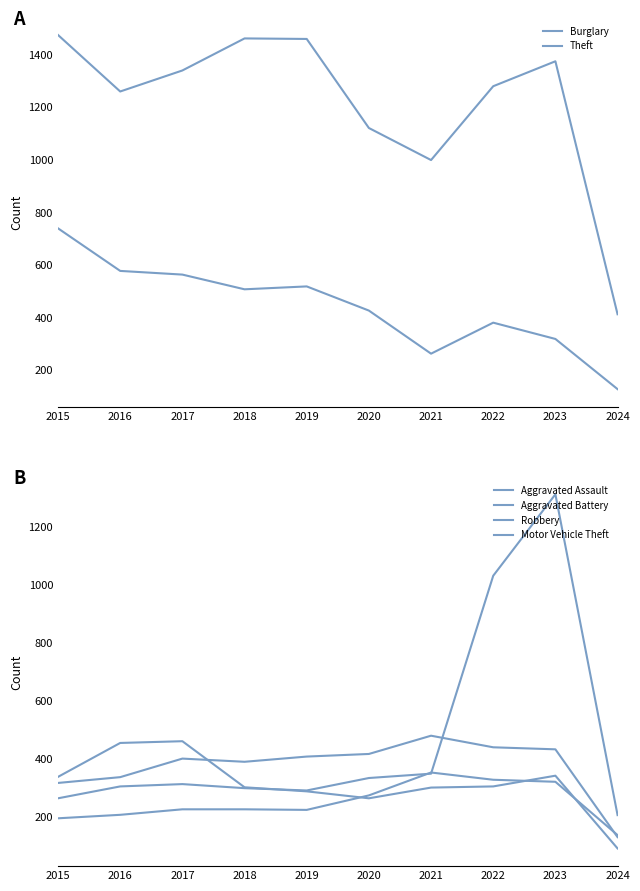

How many intersections are there between Robbery and Motor Vehicle Theft?

1